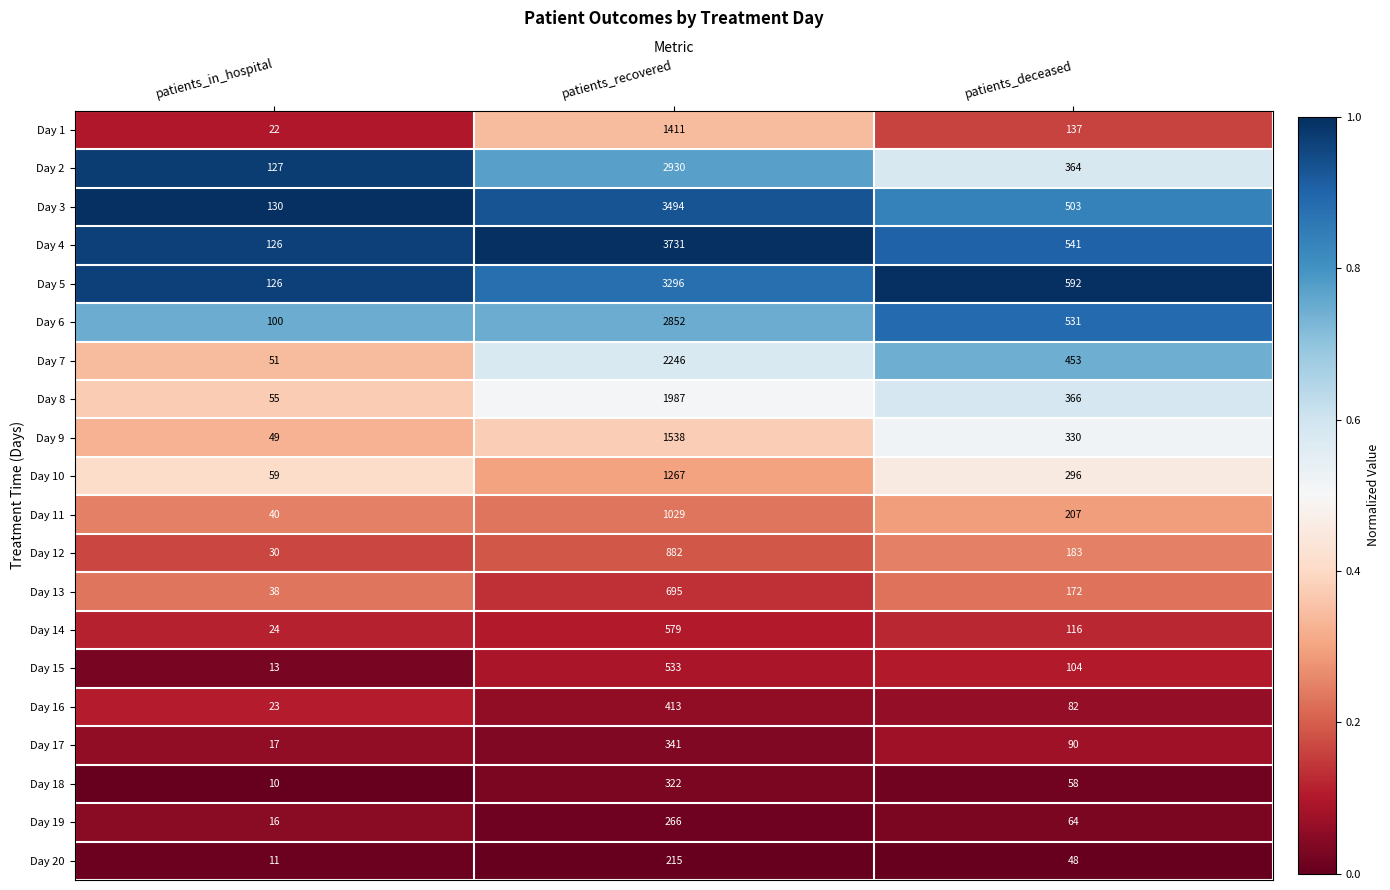

What is the total value across all series at patients_recovered?

30027